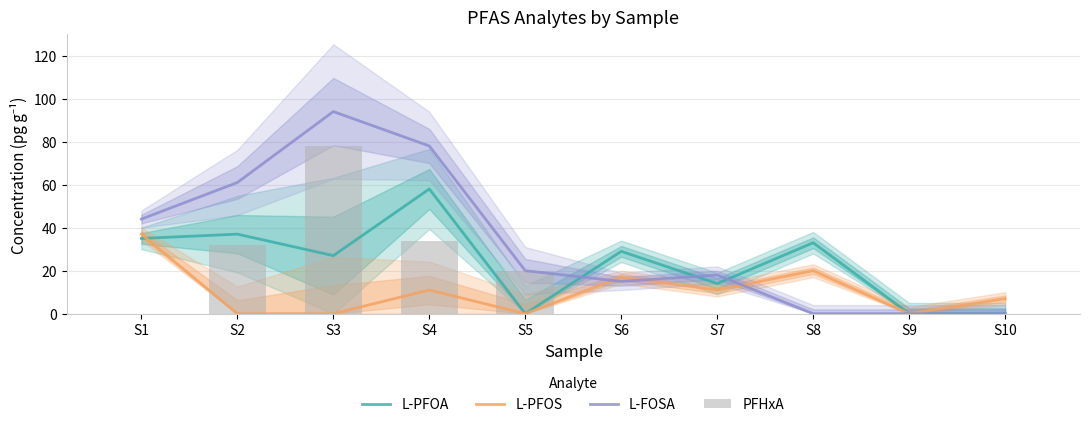

Rank the series by their maximum value, from highest to lowest.

L-FOSA, PFHxA, L-PFOA, L-PFOS